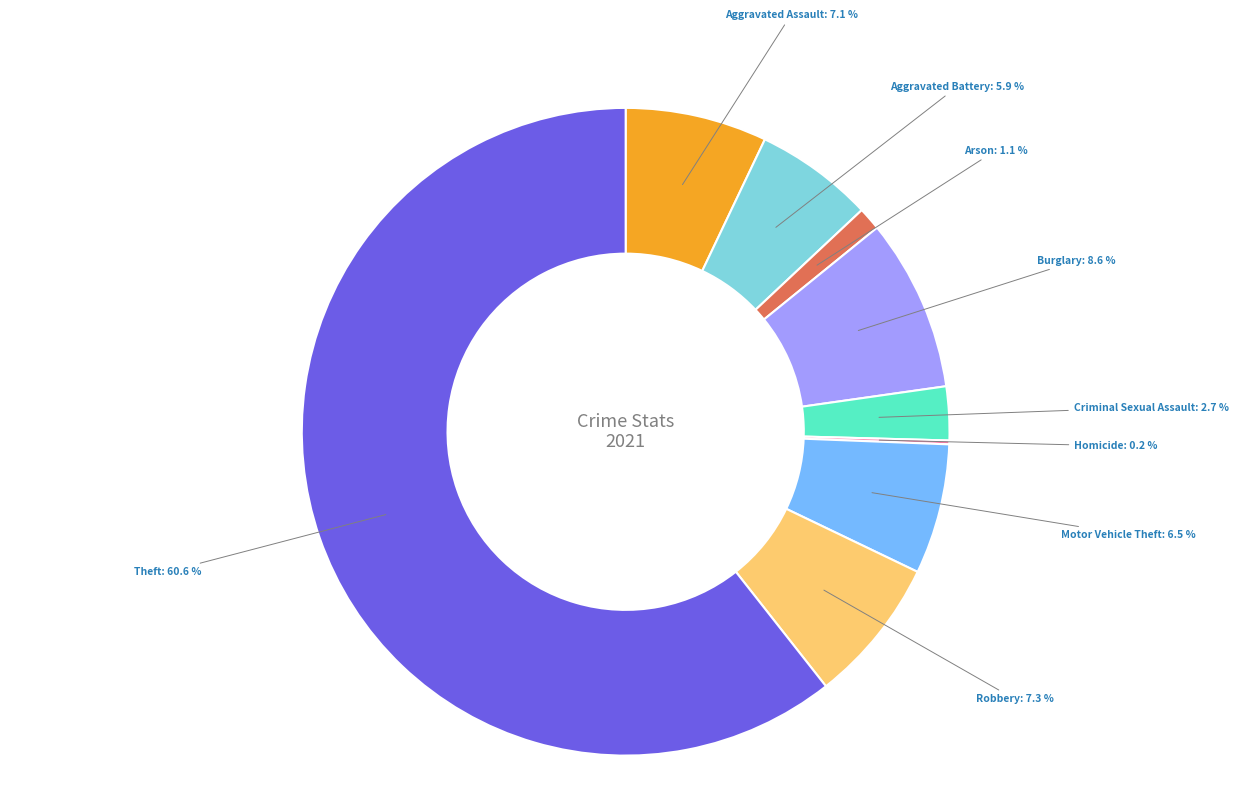

Is there a majority slice in this chart?

Yes